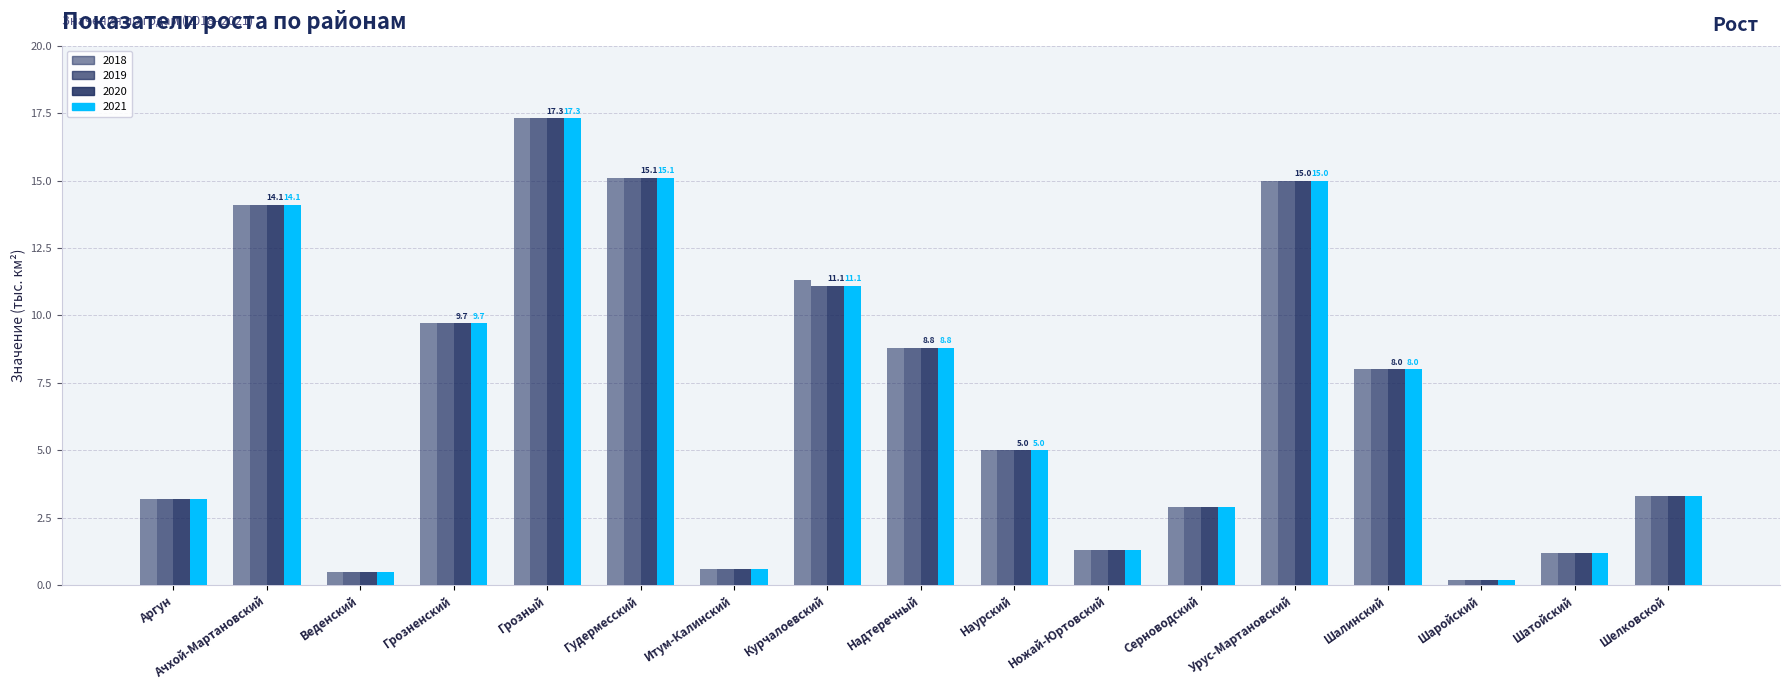

Where does the 2020 series first go above 5?

Ачхой-Мартановский